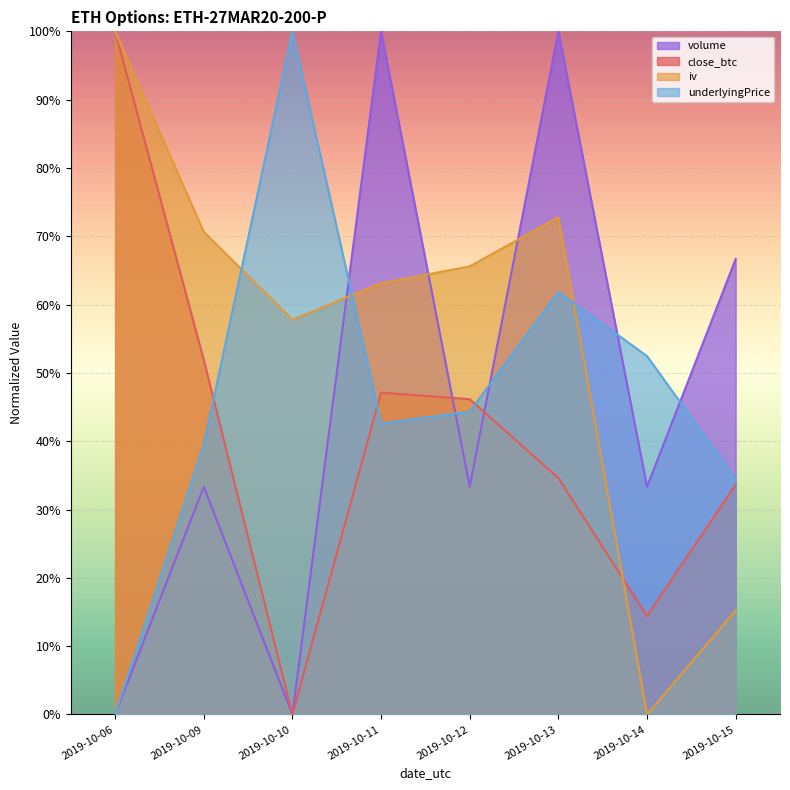

Reading left to right, list all the values displayed in this chart.

close_btc: 2019-10-06=1.0	2019-10-09=0.5	2019-10-10=0.0	2019-10-11=0.5	2019-10-12=0.5	2019-10-13=0.3	2019-10-14=0.1	2019-10-15=0.3
iv: 2019-10-06=1.0	2019-10-09=0.7	2019-10-10=0.6	2019-10-11=0.6	2019-10-12=0.7	2019-10-13=0.7	2019-10-14=0.0	2019-10-15=0.2
underlyingPrice: 2019-10-06=0.0	2019-10-09=0.4	2019-10-10=1.0	2019-10-11=0.4	2019-10-12=0.4	2019-10-13=0.6	2019-10-14=0.5	2019-10-15=0.3
volume: 2019-10-06=0.0	2019-10-09=0.3	2019-10-10=0.0	2019-10-11=1.0	2019-10-12=0.3	2019-10-13=1.0	2019-10-14=0.3	2019-10-15=0.7